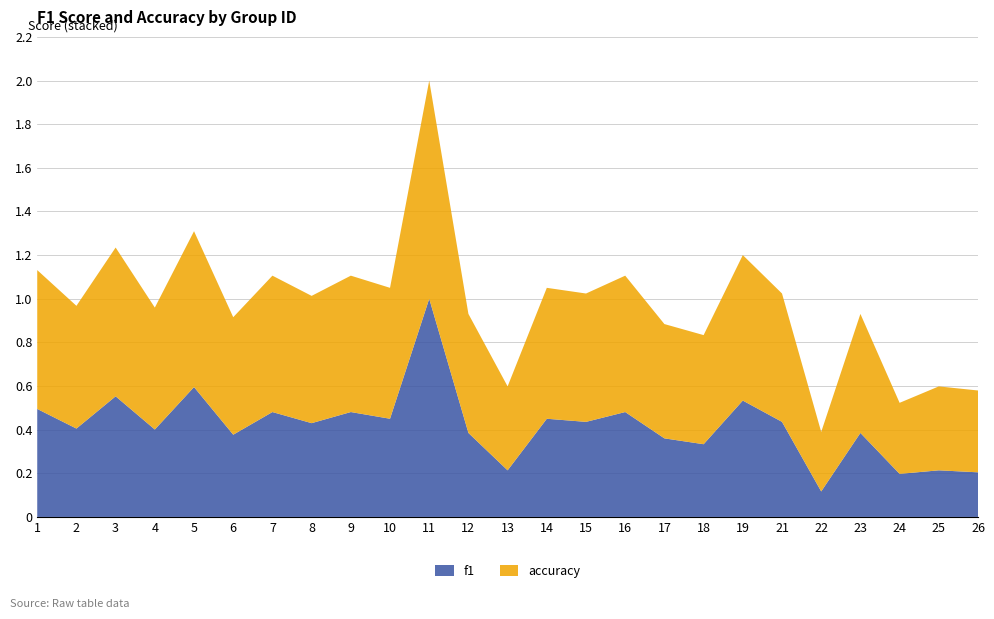

Reading right to left, extract all data points from this chart.

f1: 26=0.2	25=0.2	24=0.2	23=0.4	22=0.1	21=0.4	19=0.5	18=0.3	17=0.4	16=0.5	15=0.4	14=0.5	13=0.2	12=0.4	11=1.0	10=0.5	9=0.5	8=0.4	7=0.5	6=0.4	5=0.6	4=0.4	3=0.6	2=0.4	1=0.5
accuracy: 26=0.4	25=0.4	24=0.3	23=0.5	22=0.3	21=0.6	19=0.7	18=0.5	17=0.5	16=0.6	15=0.6	14=0.6	13=0.4	12=0.5	11=1.0	10=0.6	9=0.6	8=0.6	7=0.6	6=0.5	5=0.7	4=0.6	3=0.7	2=0.6	1=0.6